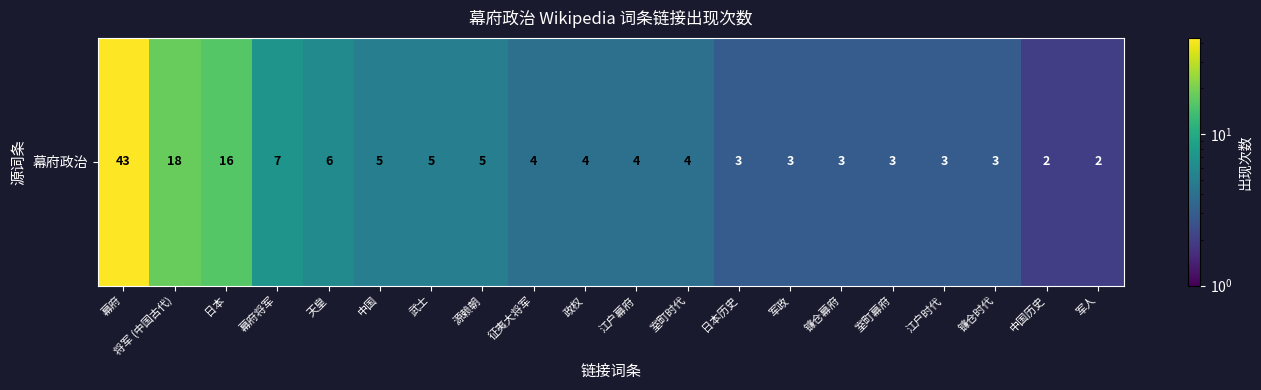

What is the sum of all values?

143